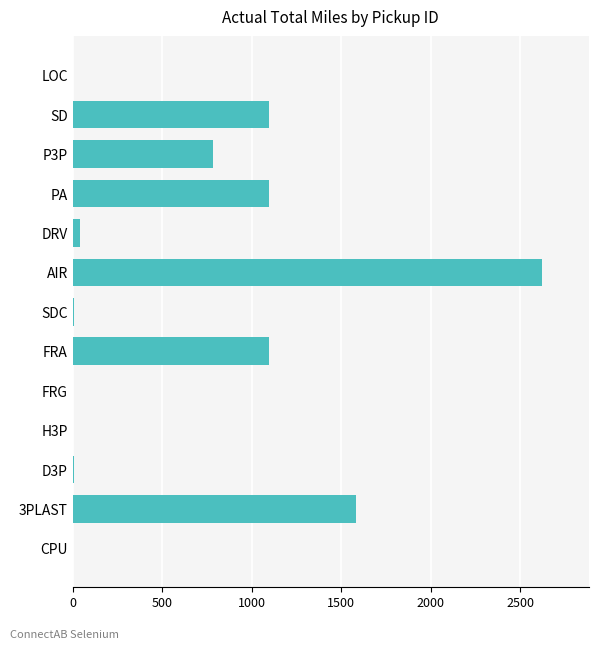

The value at FRA is 1679. True or false?

False